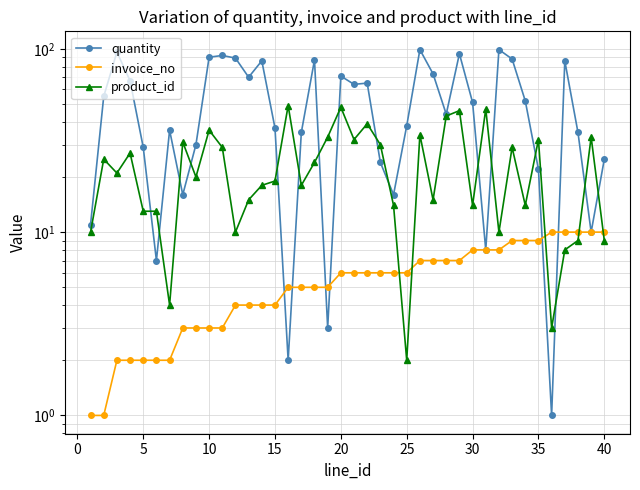

Does the chart display data point markers on the line(s)?

Yes